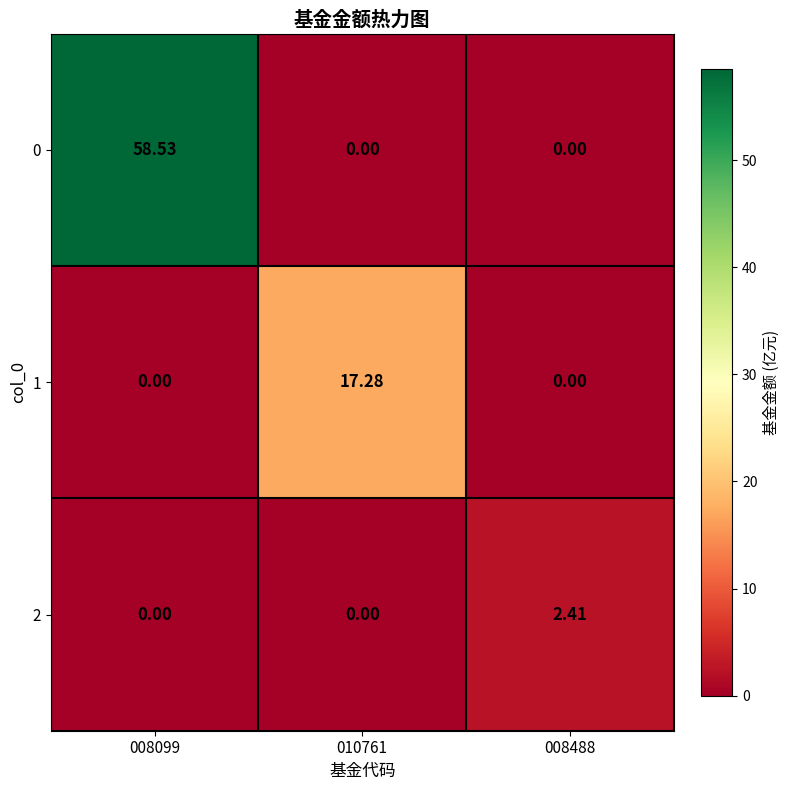

How many distinct data groups are displayed?

3